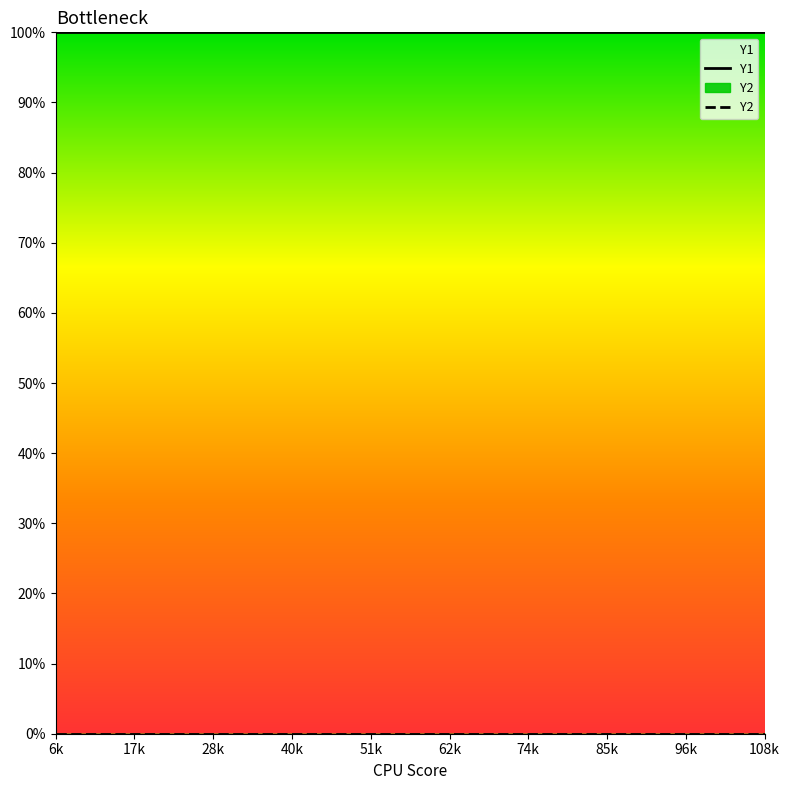

True or false: Y2 and Y1 intersect in this chart.

False